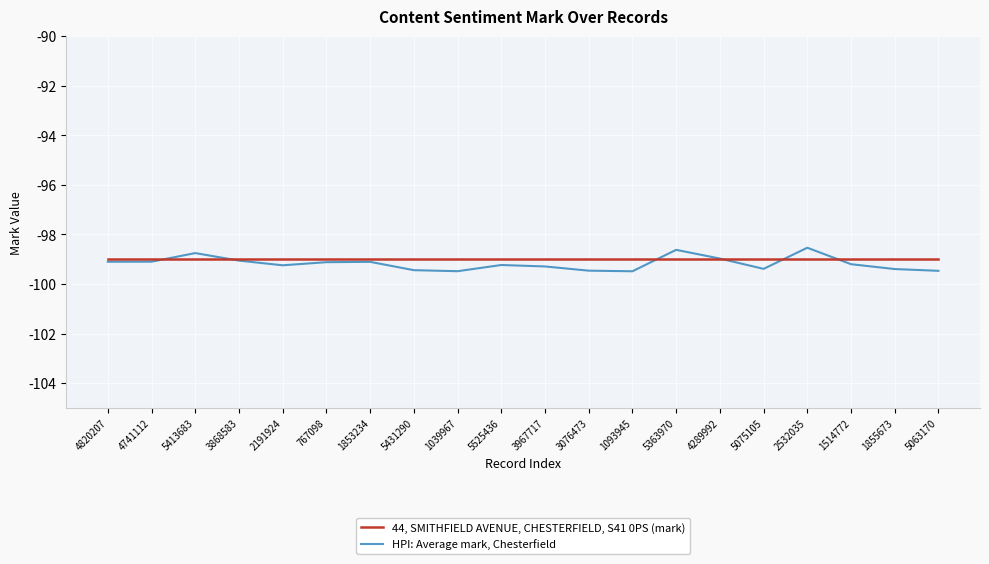

Is the value of HPI: Average mark, Chesterfield at 2191924 greater than the value of 44, SMITHFIELD AVENUE, CHESTERFIELD, S41 0PS (mark) at 5075105?

No